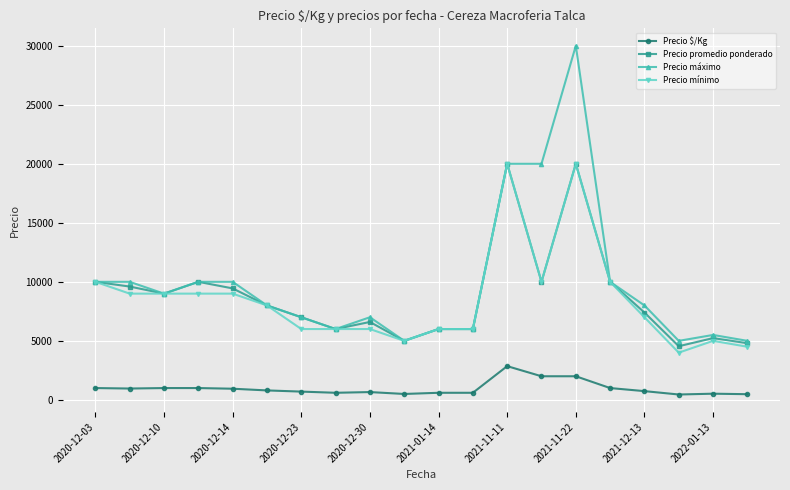

True or false: Precio $/Kg has more than 0 interior local peaks.

True